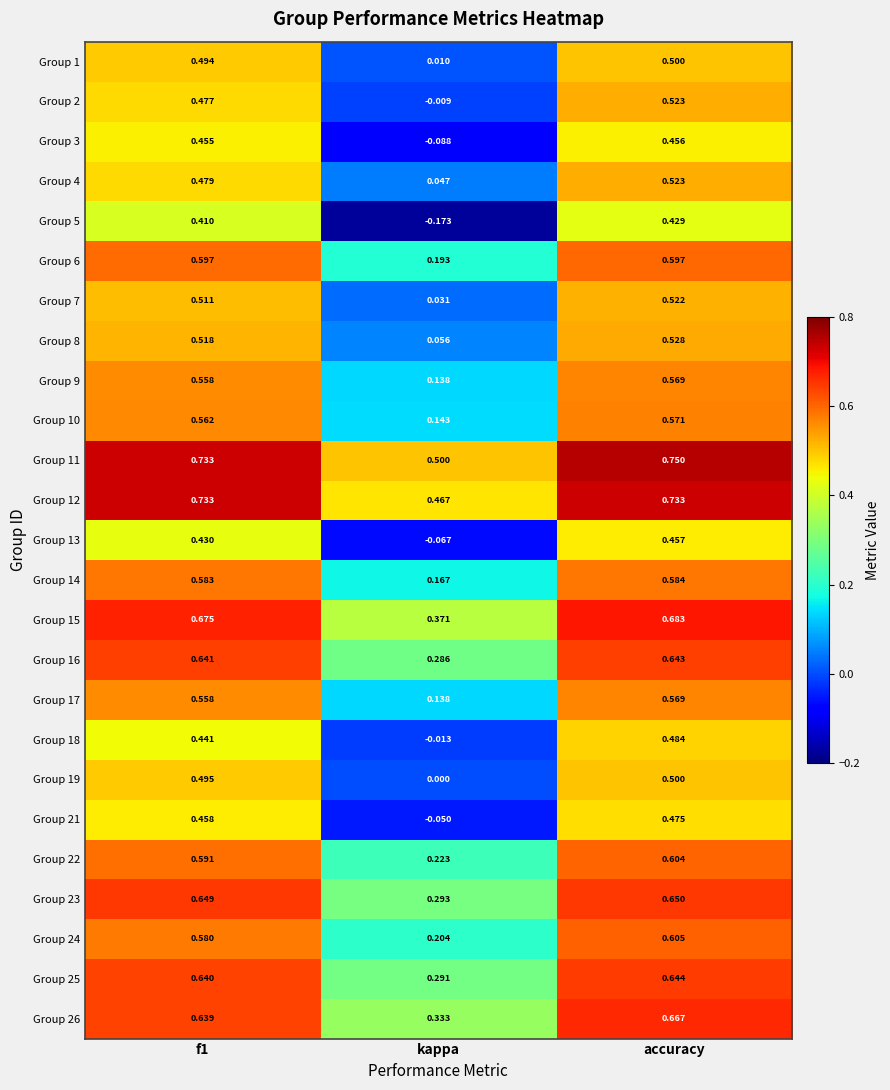

At which category is the sum across all series the highest?

accuracy